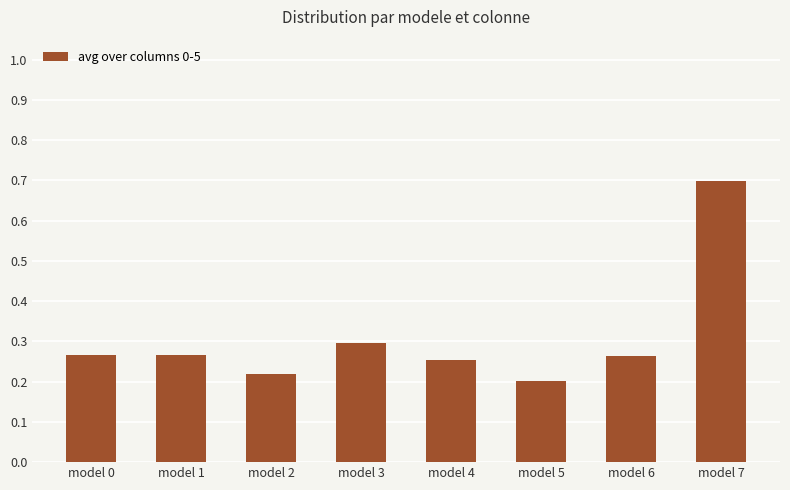

Count the values in the range 0 to 1.

8